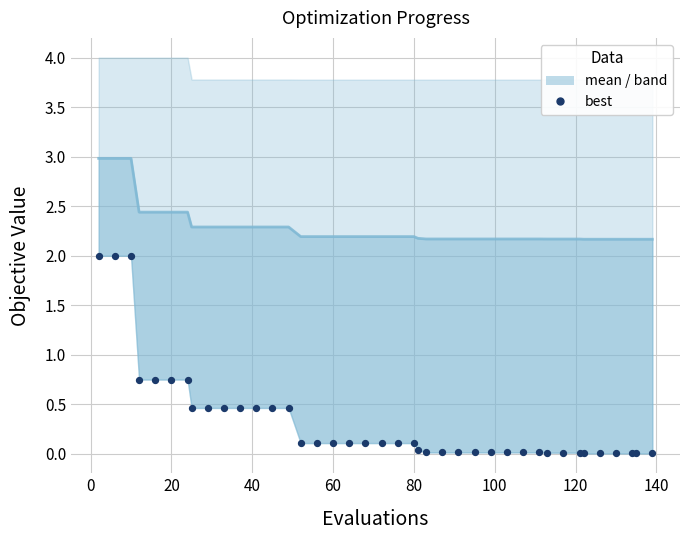

Is the value of mean at 17 greater than the value of best at 20?

Yes